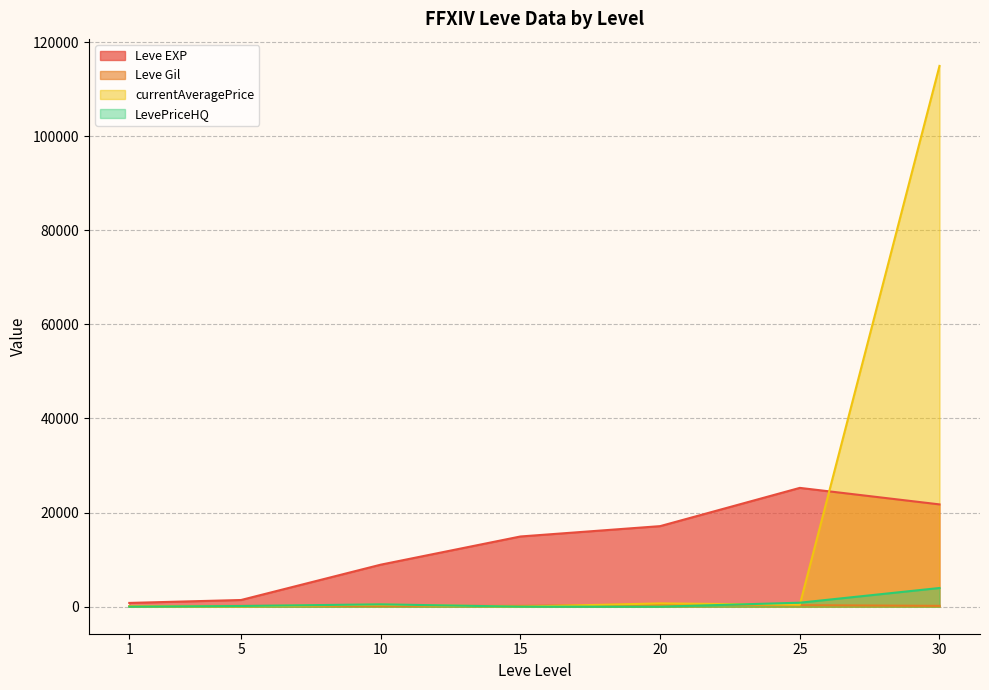

Is the value of Leve Gil at 15 greater than the value of currentAveragePrice at 30?

No